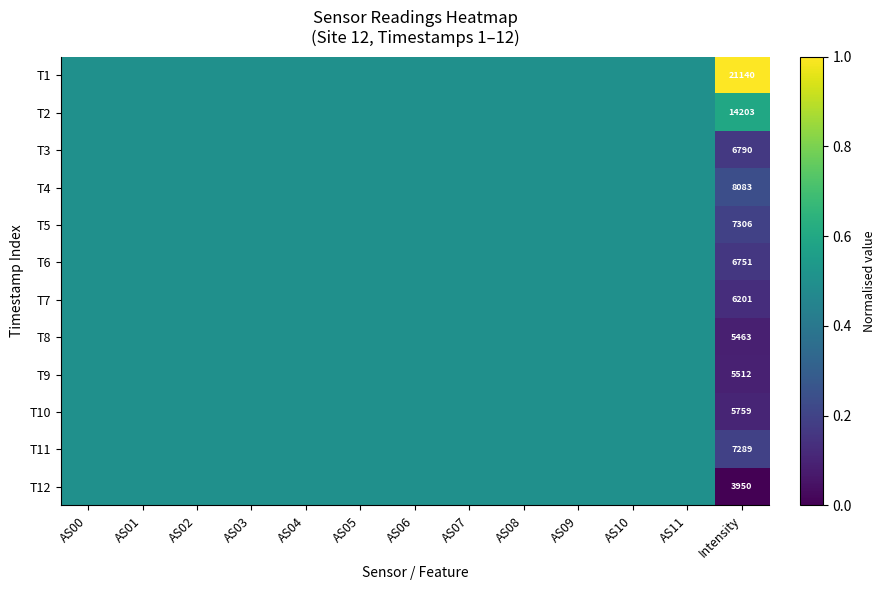

At which category is the sum across all series the highest?

AS00